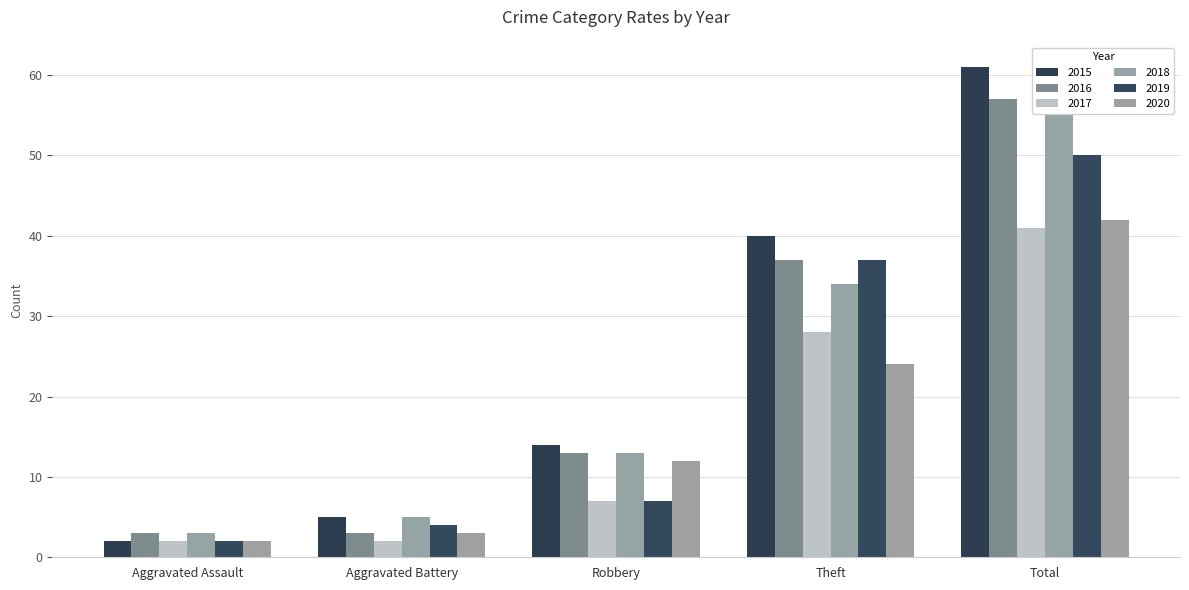

How many data points does each series have?

5